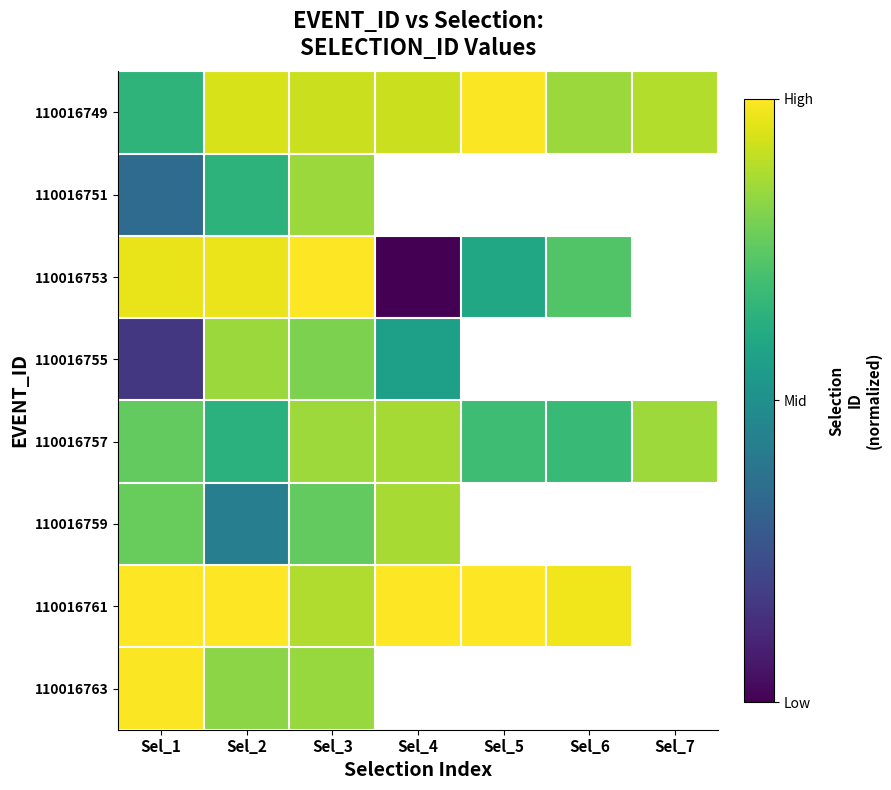

What is the approximate value of 110016761 at Sel_5?

1.0